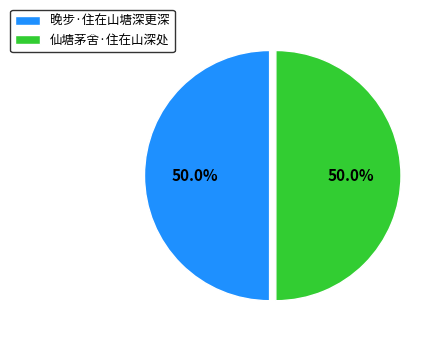

Combined, do 仙塘茅舍·住在山深处 and 晚步·住在山塘深更深 account for over 50%?

Yes